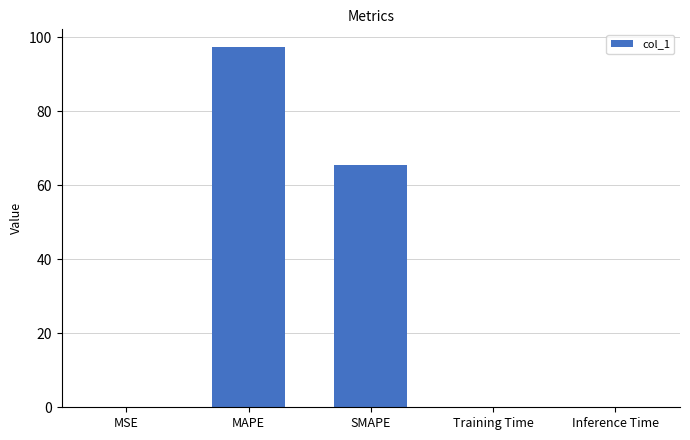

Between MAPE and Inference Time, which is larger?

MAPE